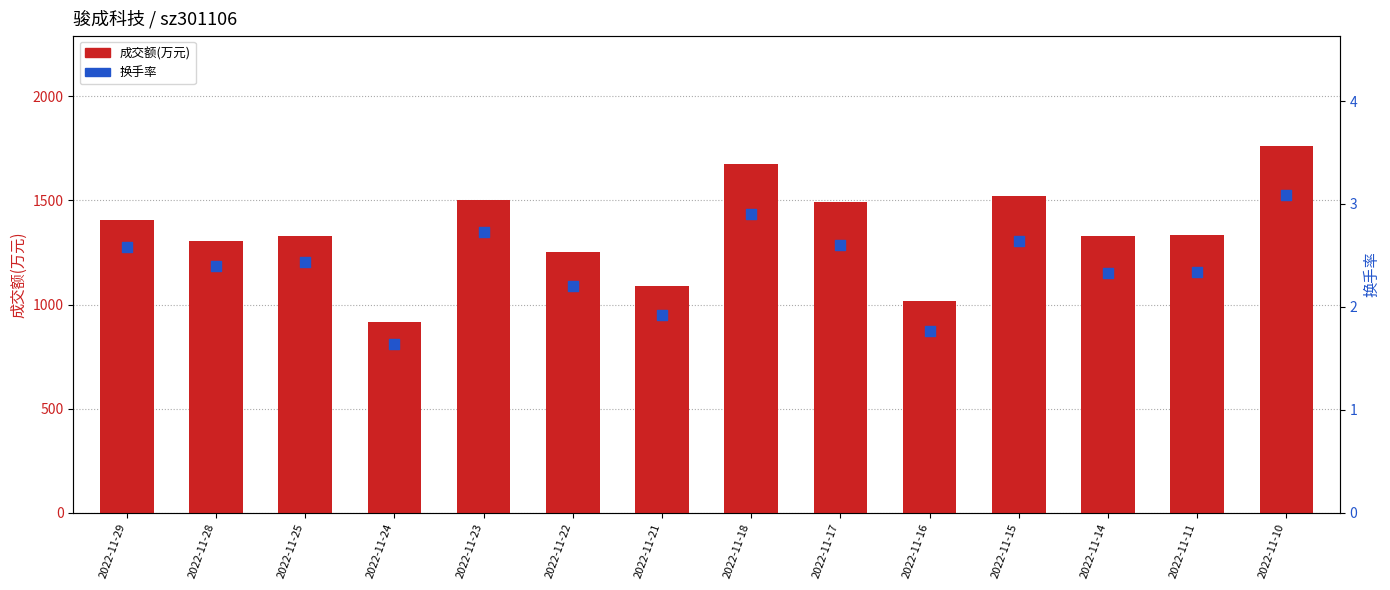

At which category is the sum across all series the highest?

2022-11-10